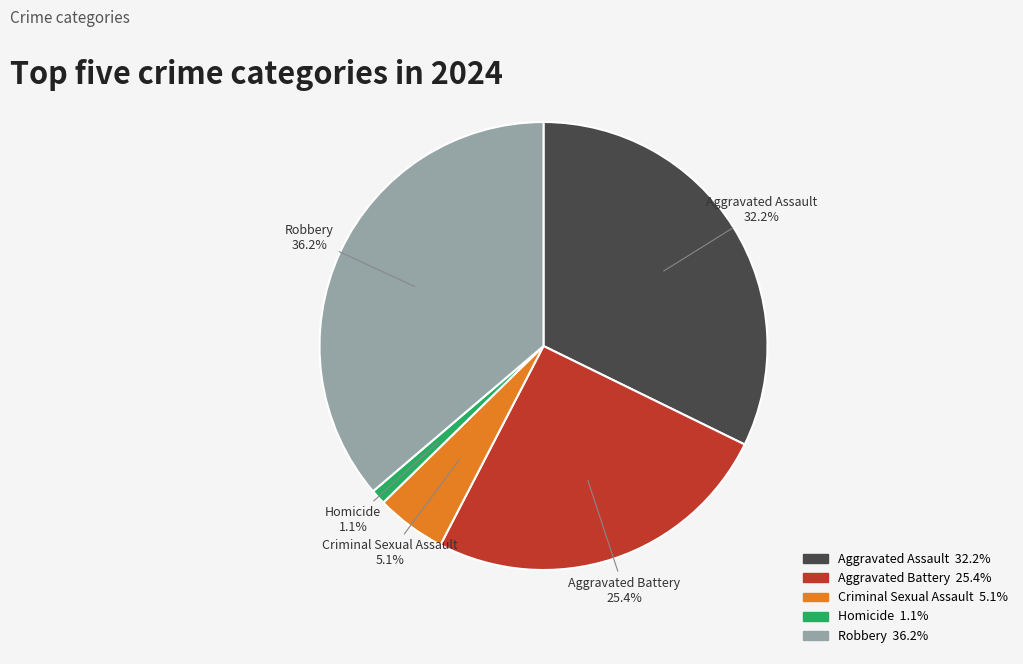

Count the number of slices in the pie.

5